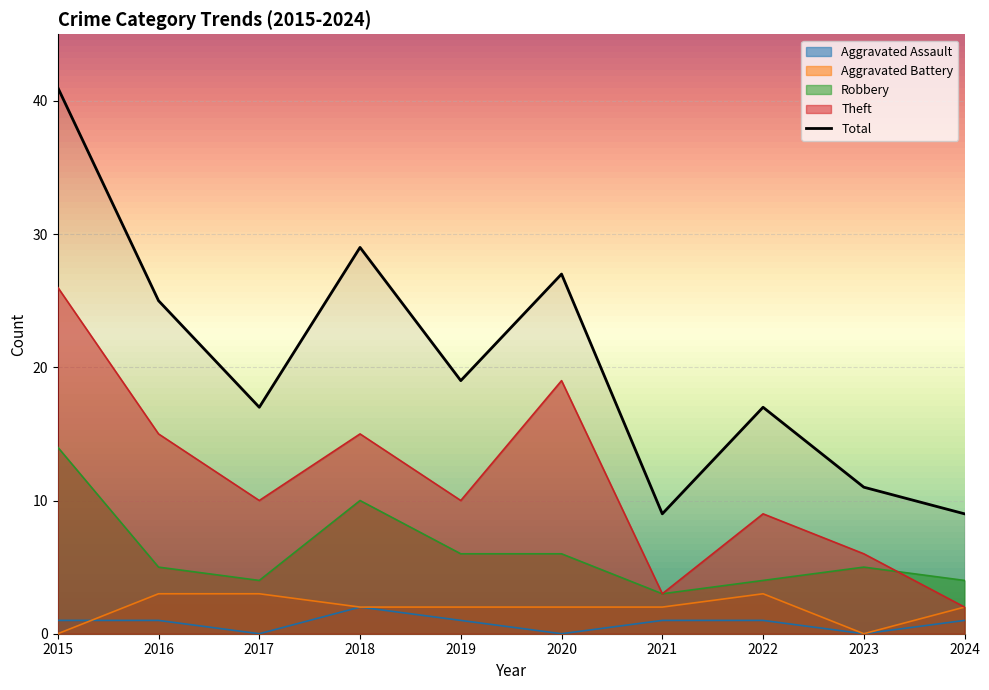

Reading left to right, transcribe all the data shown in this chart.

Aggravated Assault: 1	1	0	2	1	0	1	1	0	1
Aggravated Battery: 0	3	3	2	2	2	2	3	0	2
Robbery: 14	5	4	10	6	6	3	4	5	4
Theft: 26	15	10	15	10	19	3	9	6	2
Total: 41	25	17	29	19	27	9	17	11	9